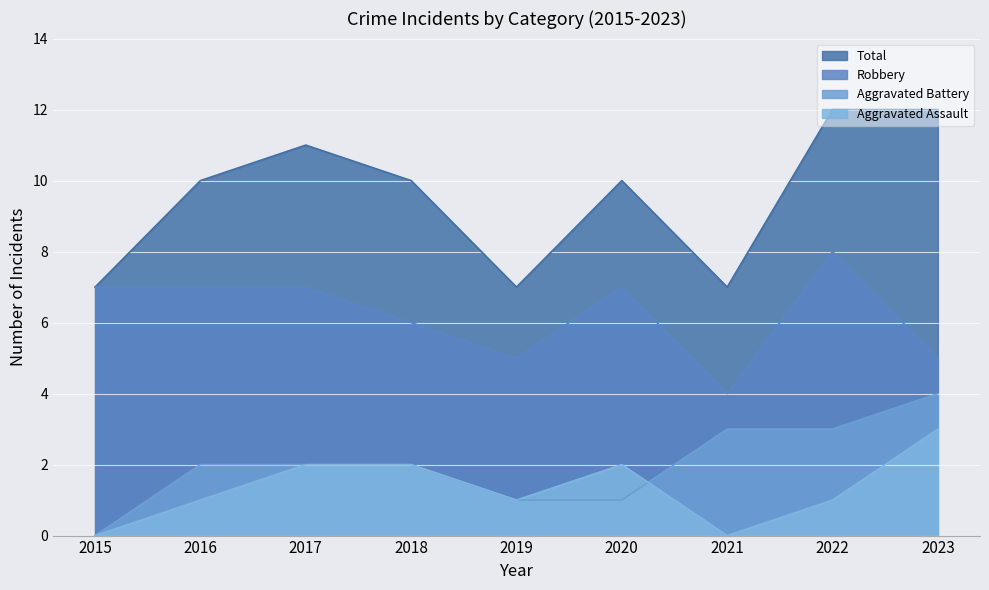

Between 2019 and 2020, which is larger?

2020